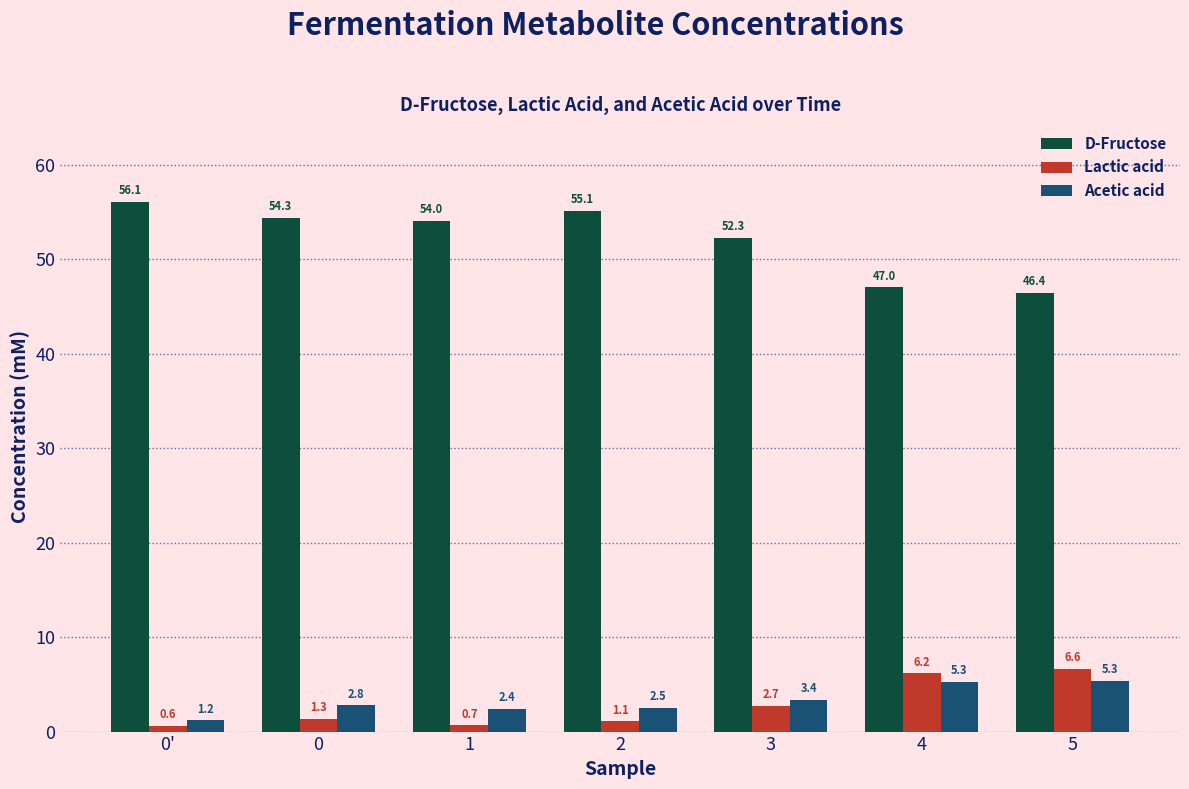

What is the value of the Lactic acid bar at the 2nd from the left?

1.3